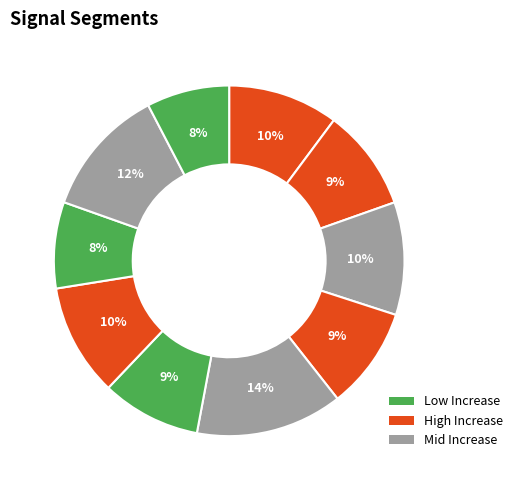

Count the number of slices in the pie.

10